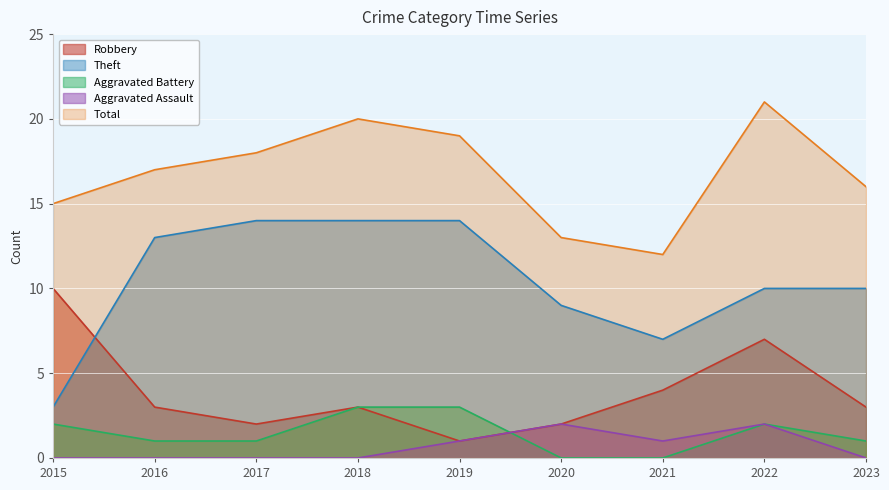

Rank the series by their maximum value, from lowest to highest.

Aggravated Assault, Aggravated Battery, Robbery, Theft, Total